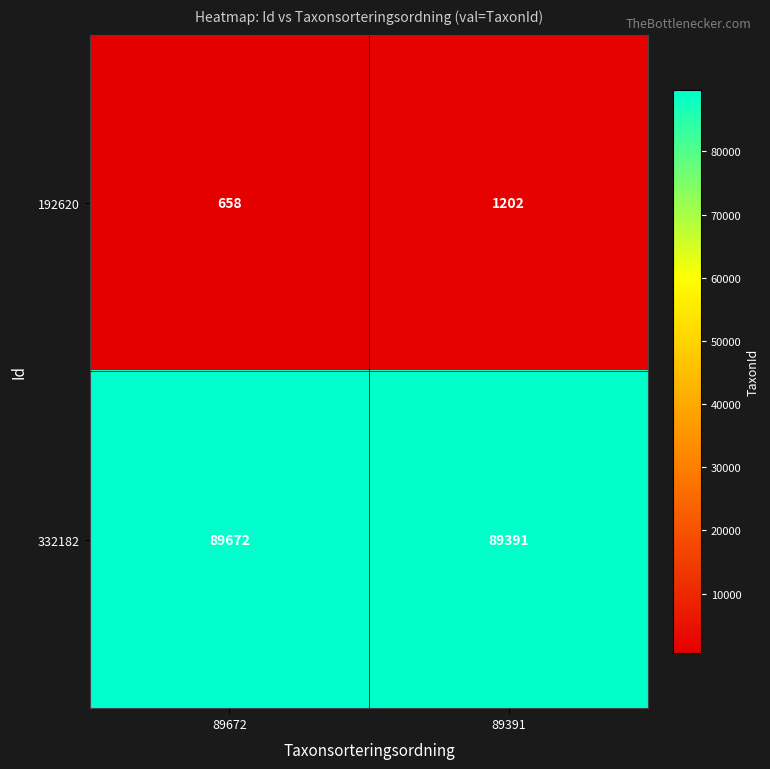

What is the sum of all 192620 values?

1860